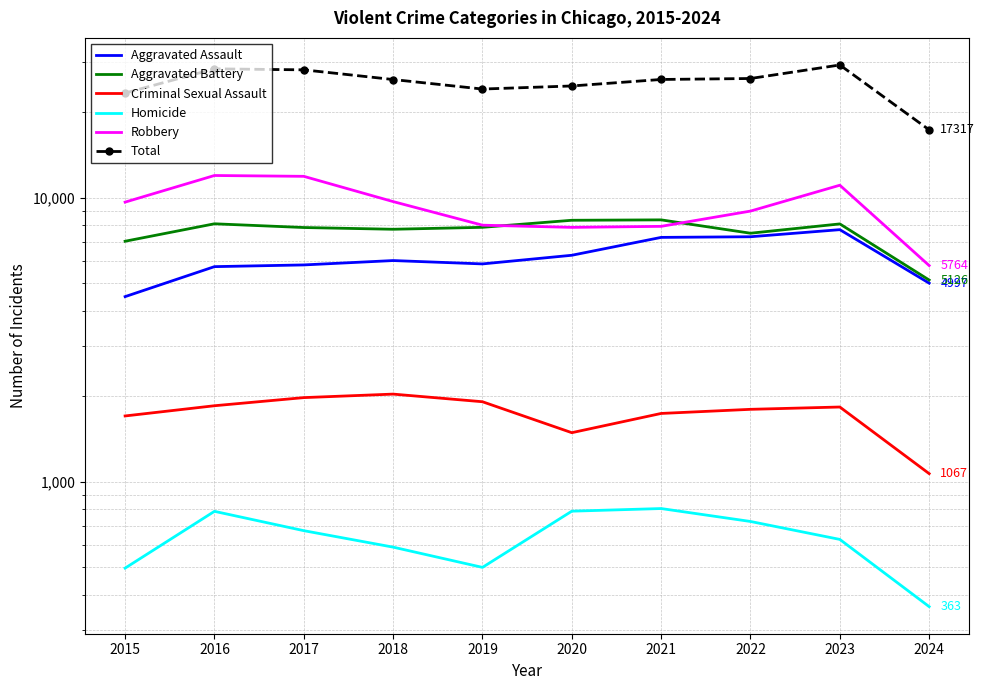

Which series has the largest range (max minus min)?

Total